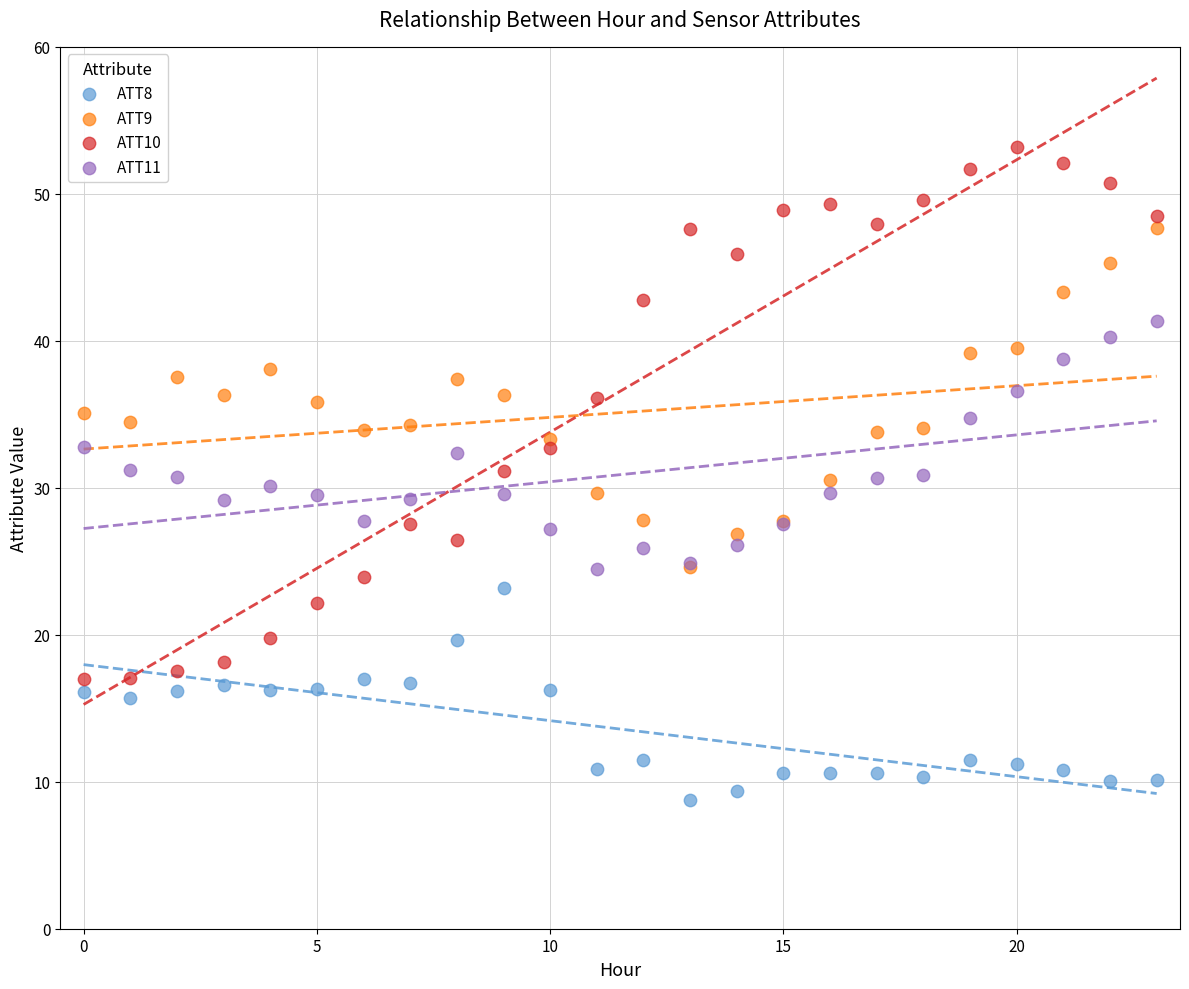

Which series has the largest Y range (max minus min)?

ATT10